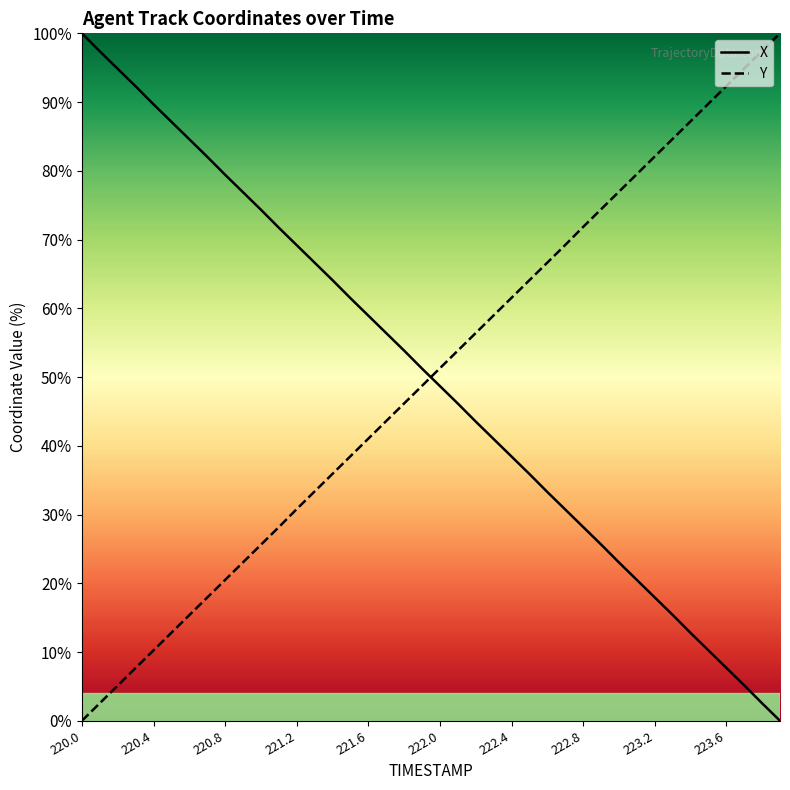

What is the difference between the maximum and minimum values in the Y series?

100.0